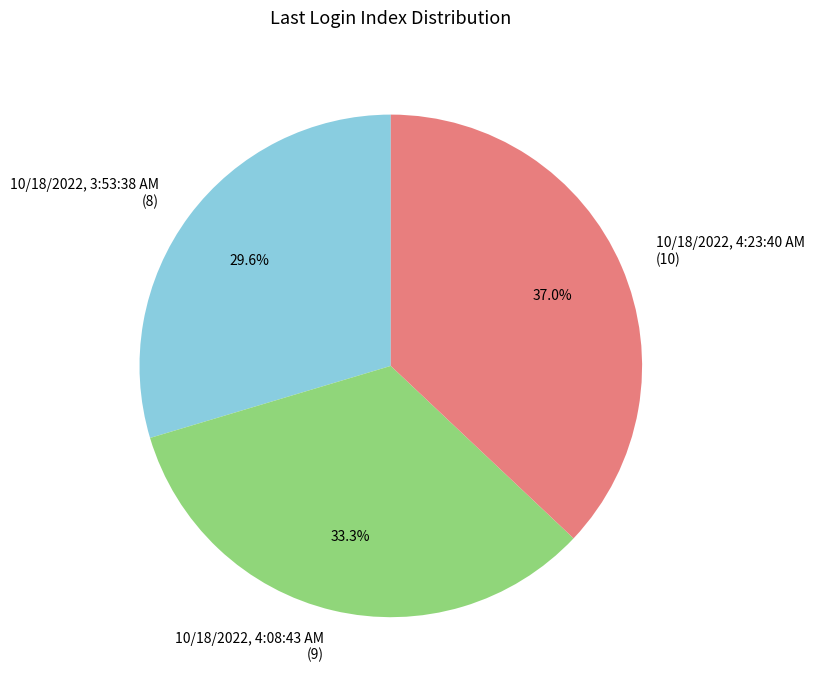

Rank the categories by value from highest to lowest.

10/18/2022, 4:23:40 AM, 10/18/2022, 4:08:43 AM, 10/18/2022, 3:53:38 AM